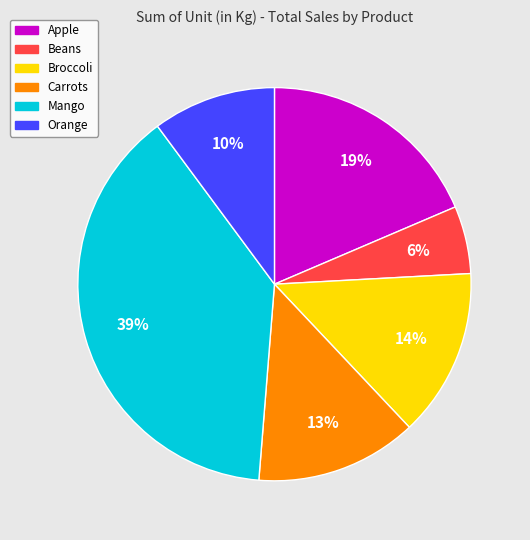

True or false: Apple accounts for 29% of the total.

False